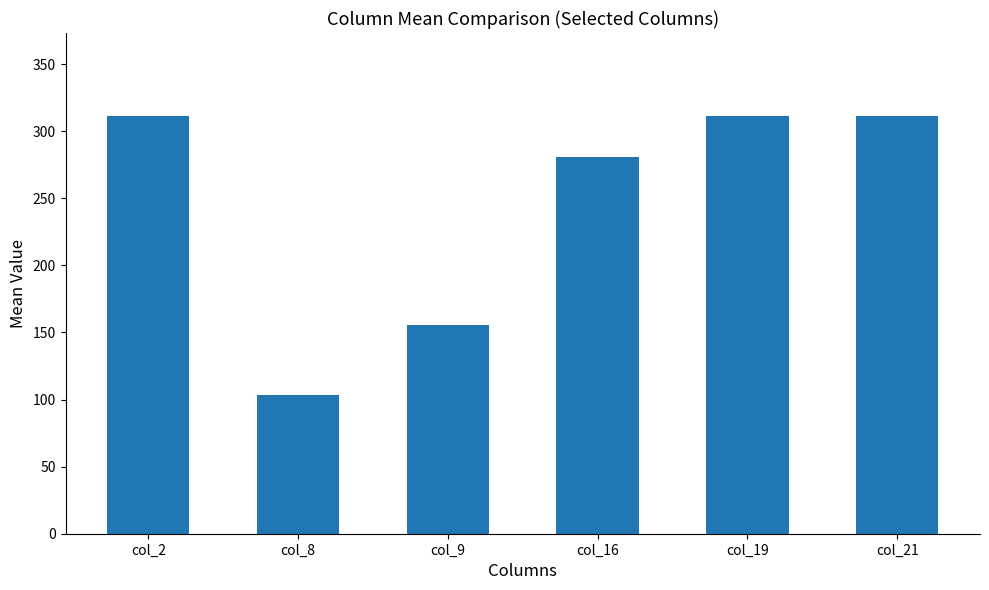

What is the minimum value shown in the chart?

103.5